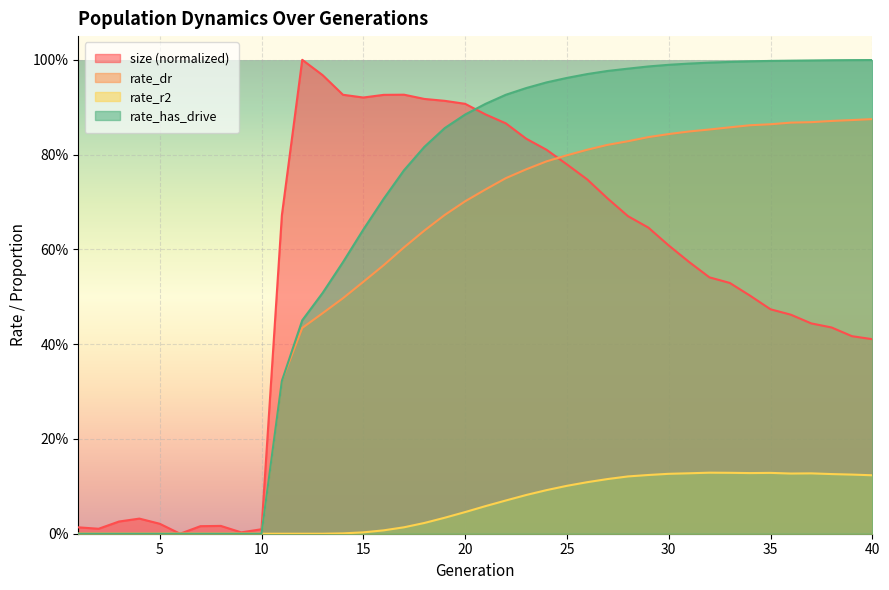

Does the chart display data point markers on the line(s)?

No